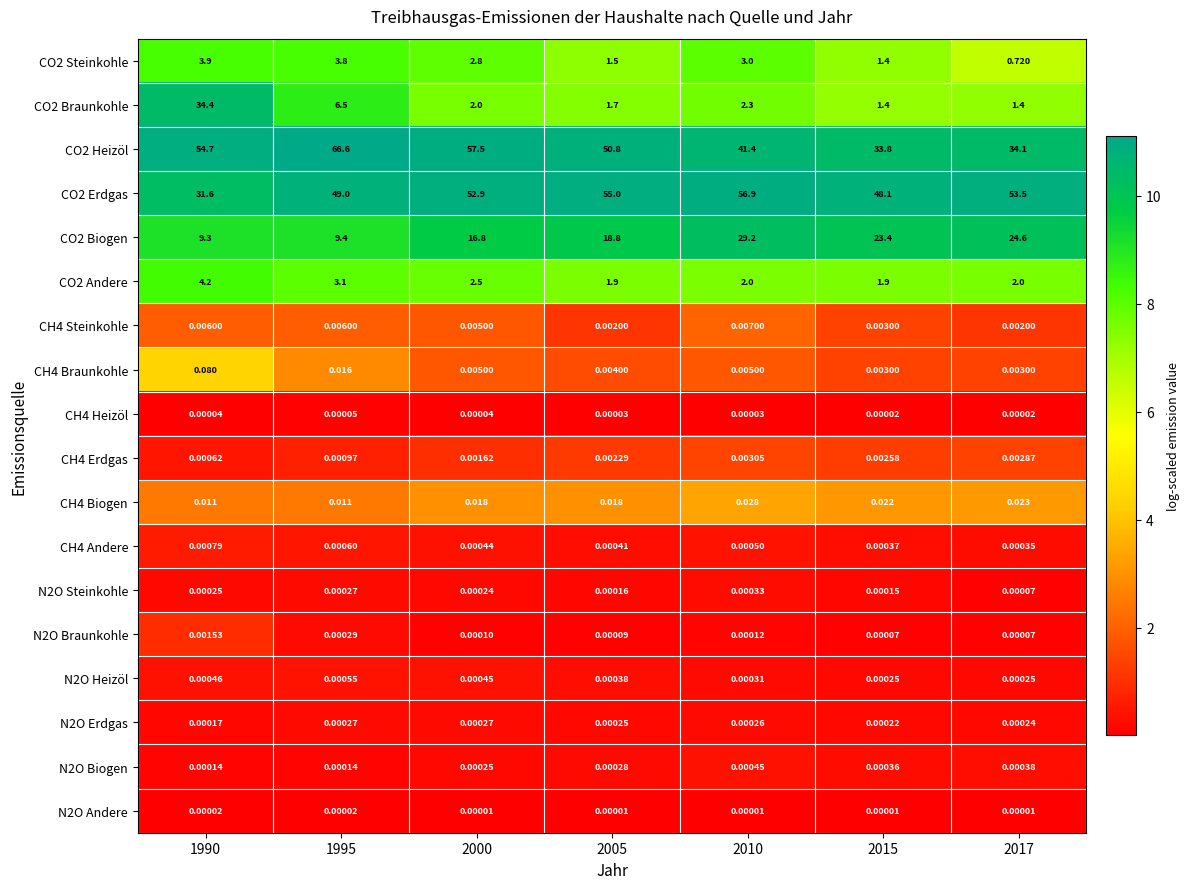

Is the value of CH4 Heizöl at 2010 greater than the value of CO2 Braunkohle at 1990?

No